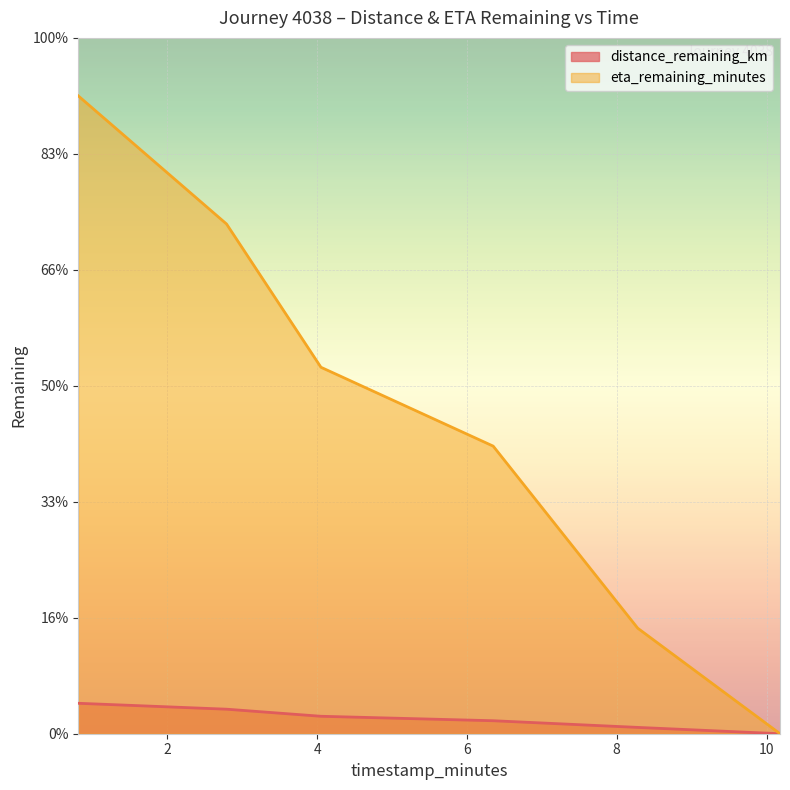

Rank the categories by distance_remaining_km value from highest to lowest.

0.81, 2.79, 4.05, 6.35, 8.28, 10.18